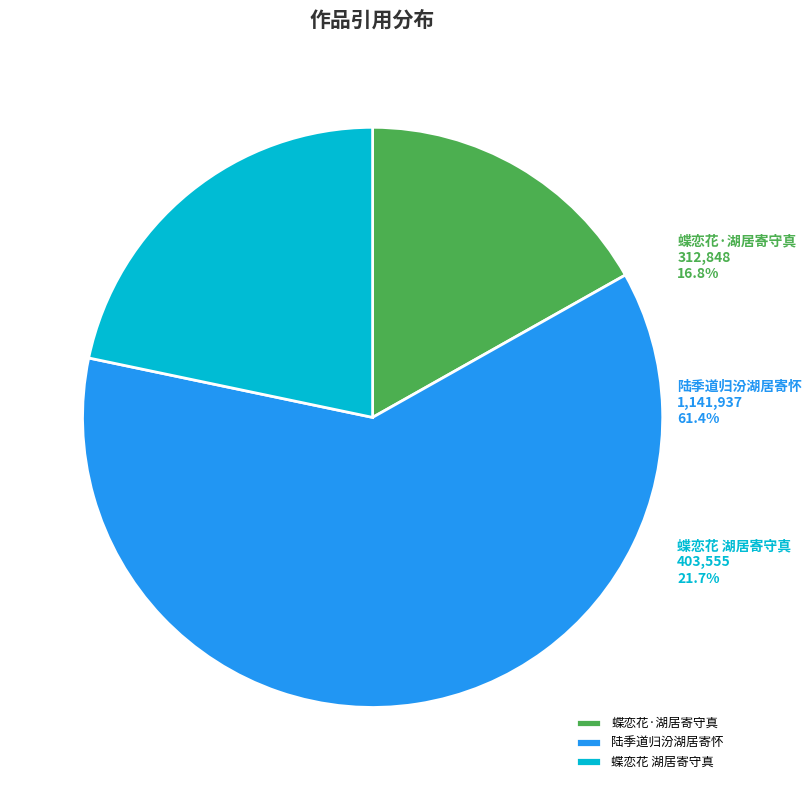

The 蝶恋花·湖居寄守真 slice represents 7% of the pie. True or false?

False